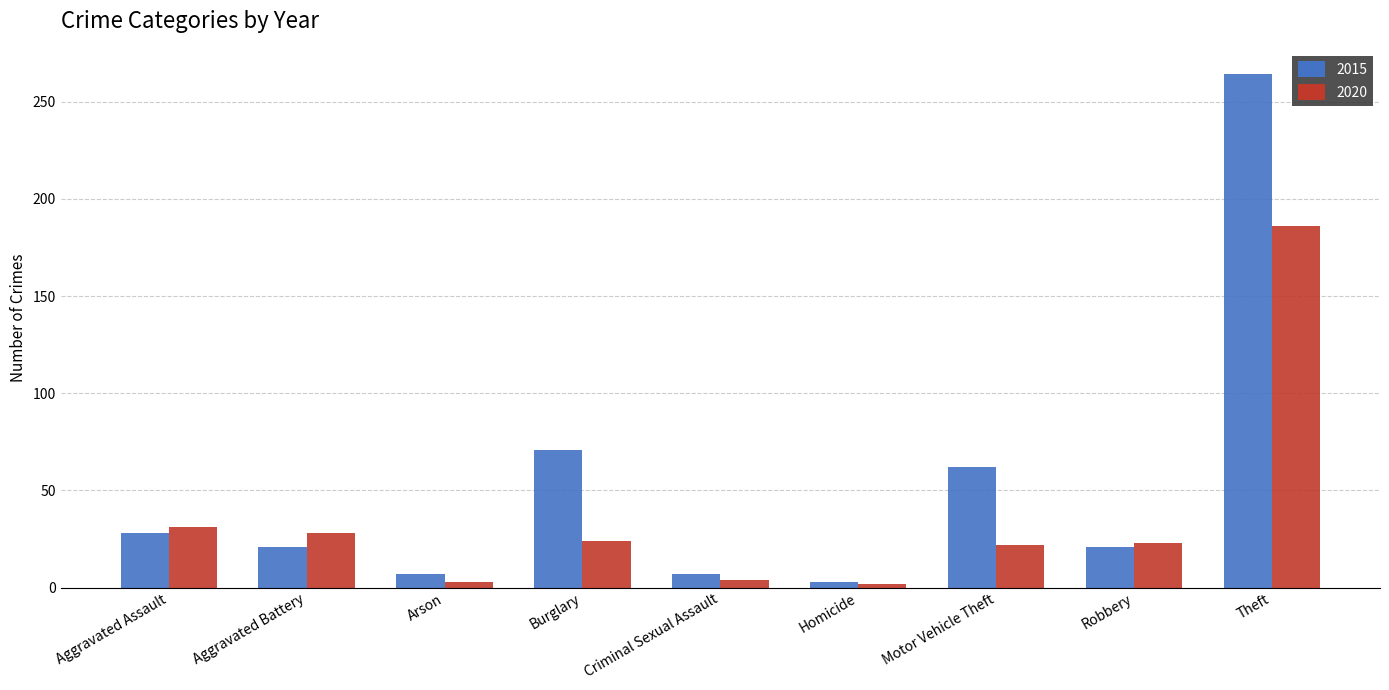

At which label does 2015 reach its peak?

Theft